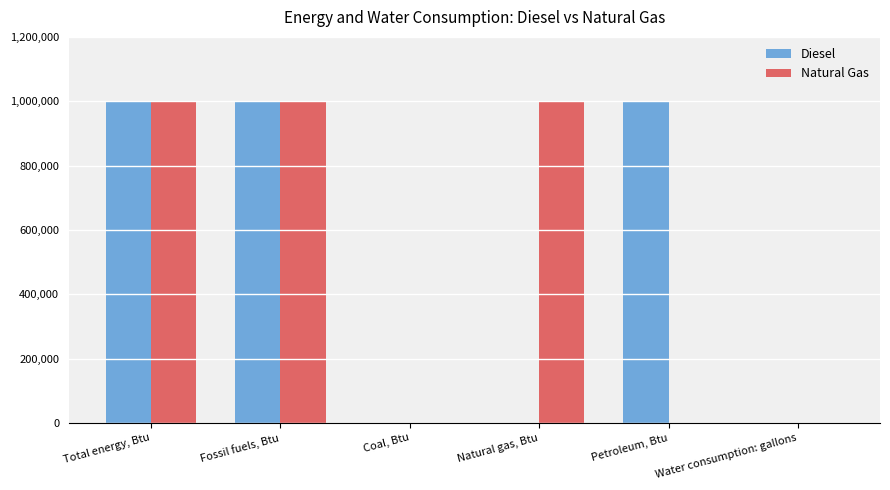

What is the greatest value displayed?

1000000